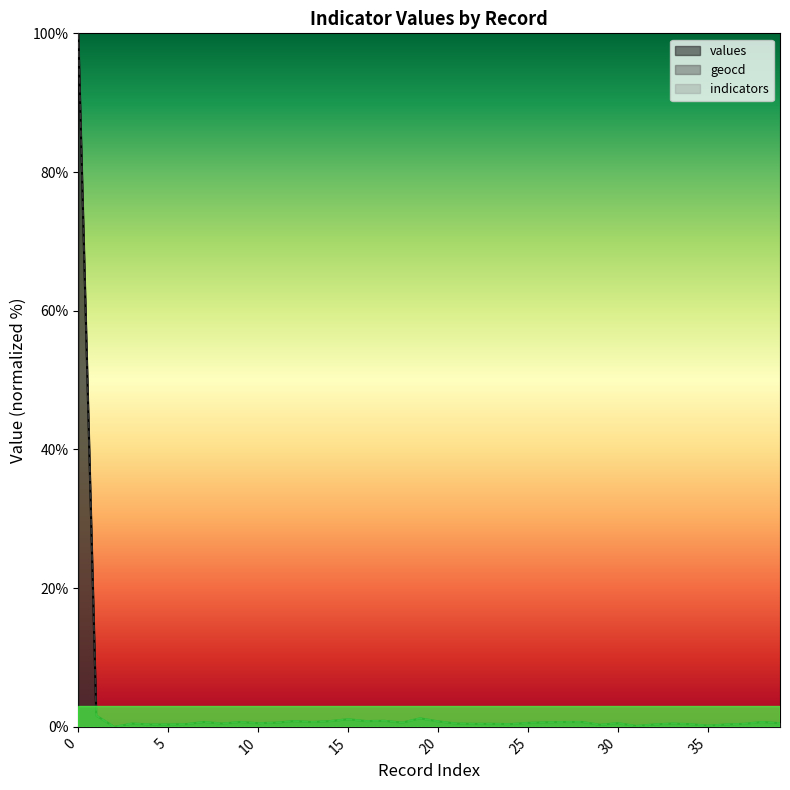

Rank the series at 23 from highest to lowest value.

geocd, values